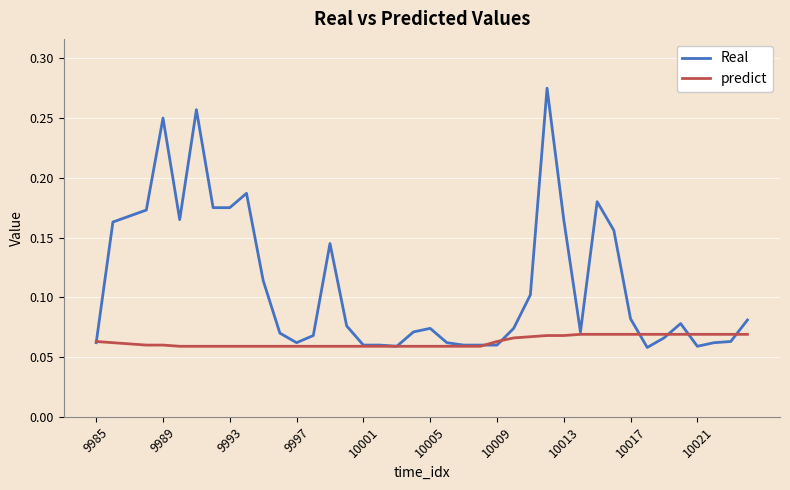

How many categories are shown in the chart?

40